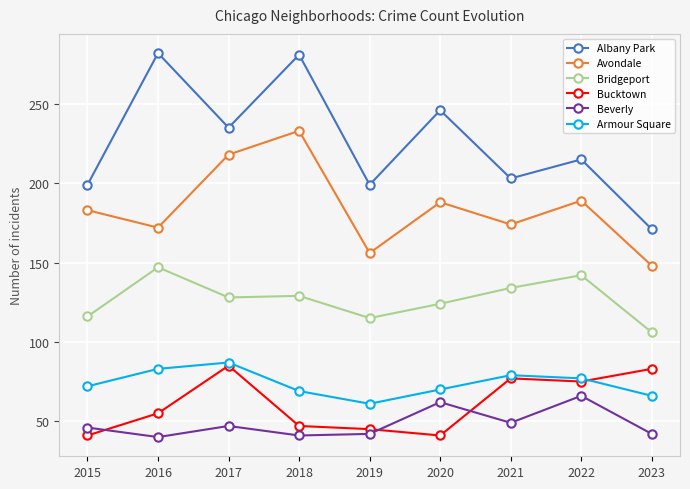

Which series changed the most between 2017 and 2019?

Avondale